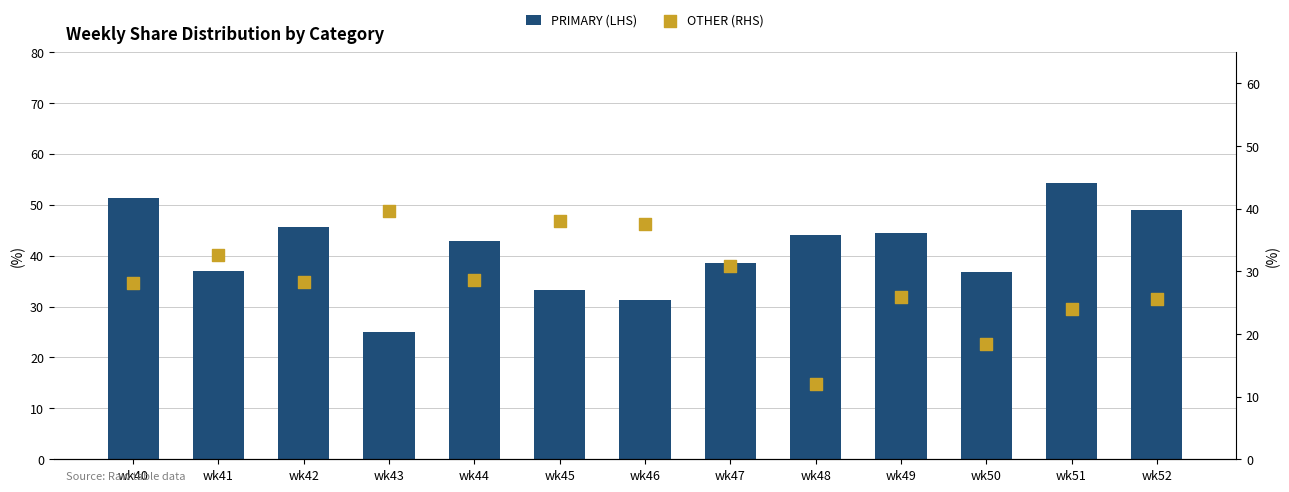

Which series has the largest total across all categories?

PRIMARY (LHS)